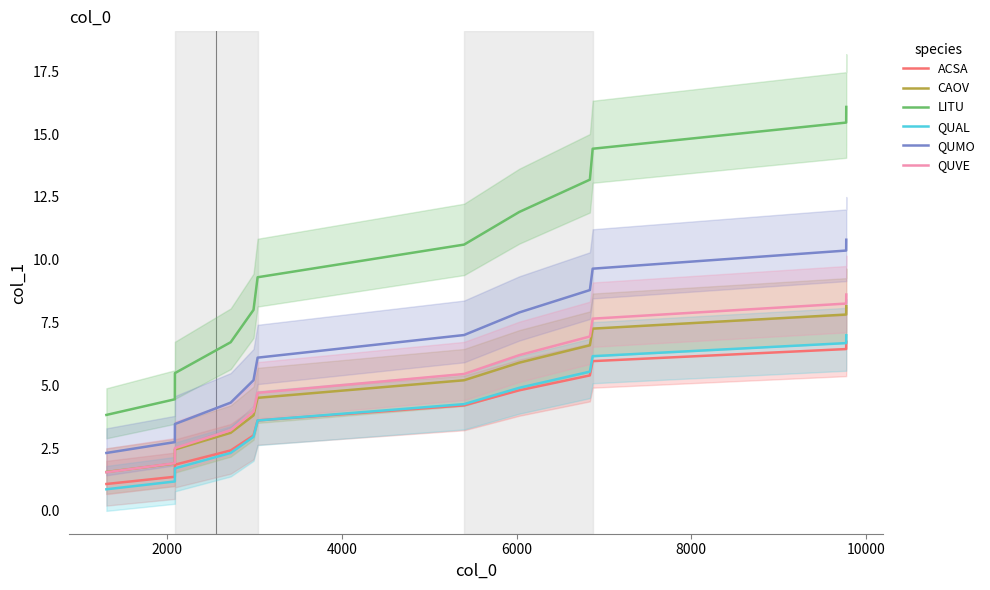

Is this an area chart (filled region under the line)?

No